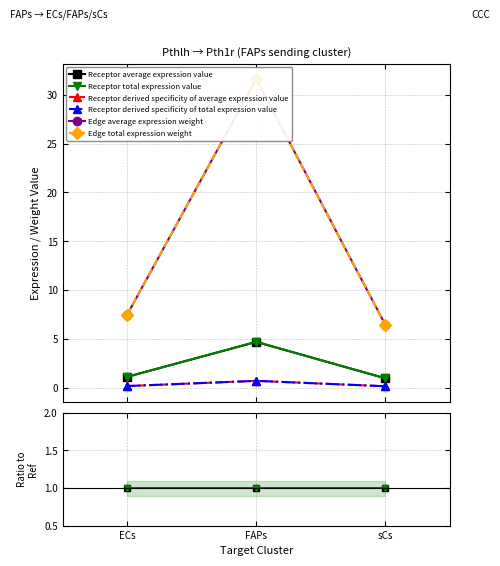

Which series has the largest range (max minus min)?

Edge average expression weight